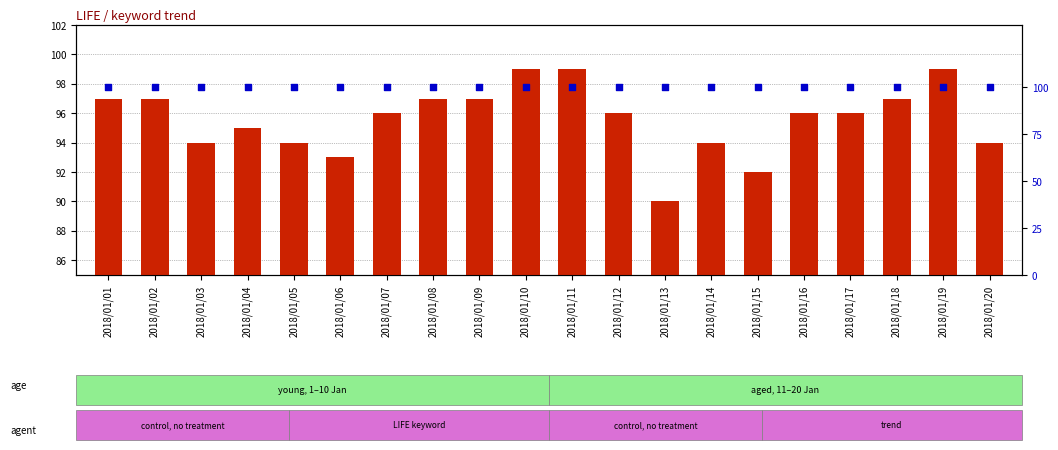

At which category is the sum across all series the highest?

2018/01/10